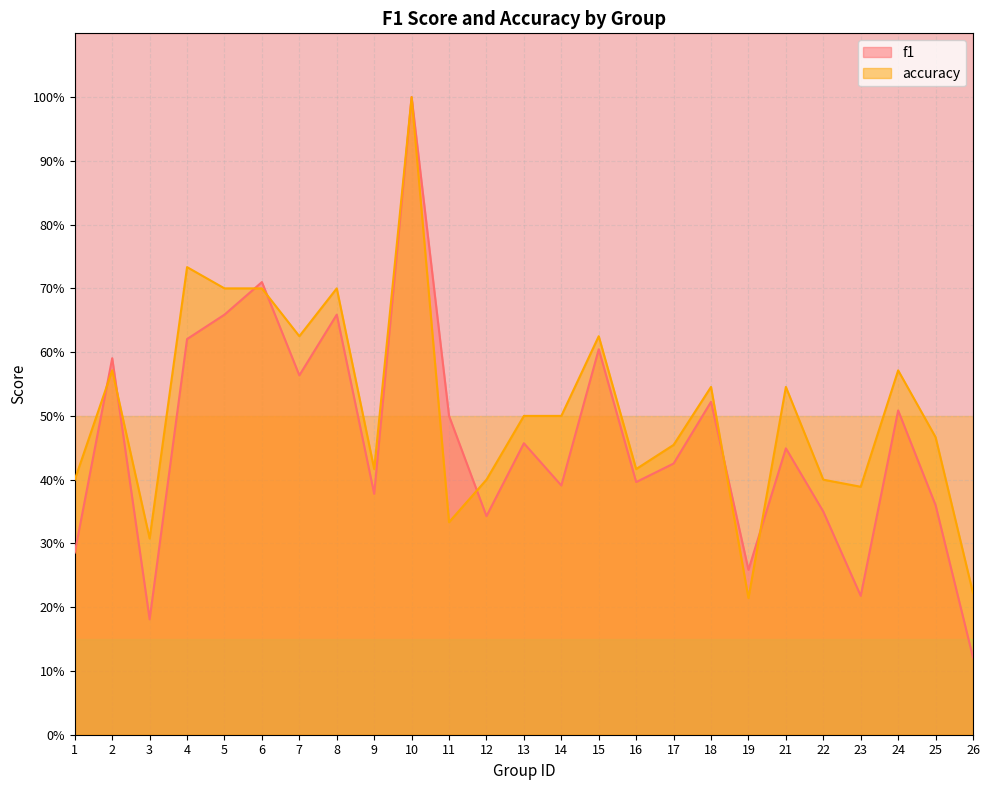

At which label does accuracy reach its minimum?

19